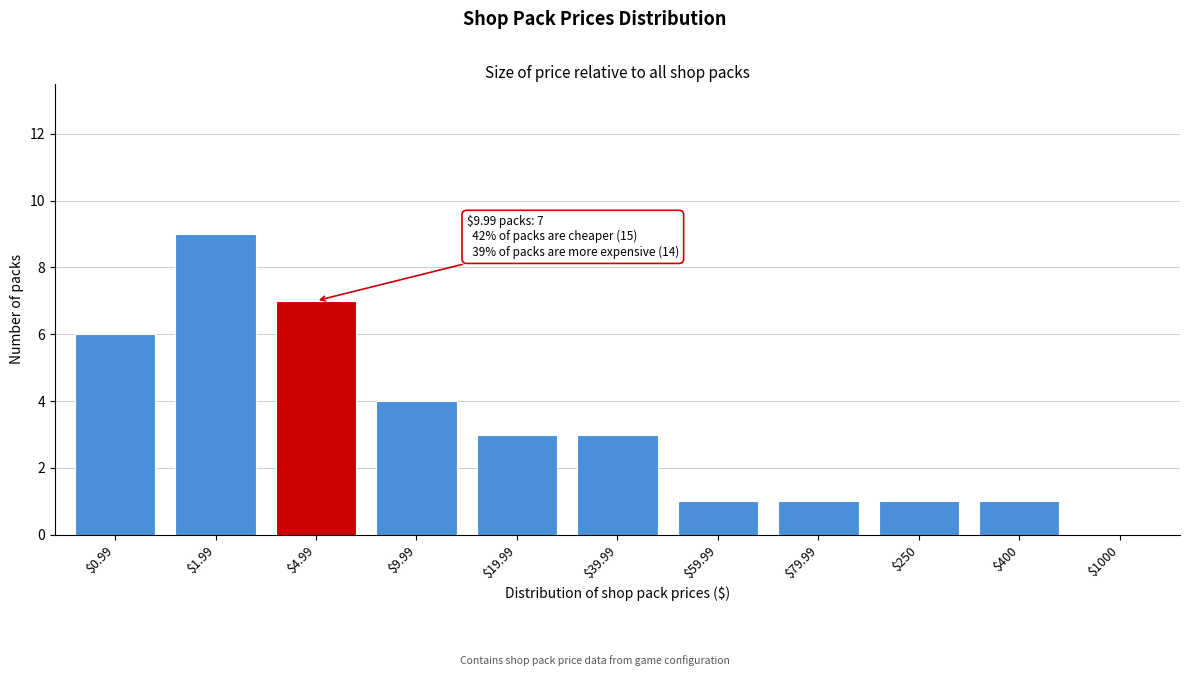

Which label corresponds to the largest value in the chart?

$1.99